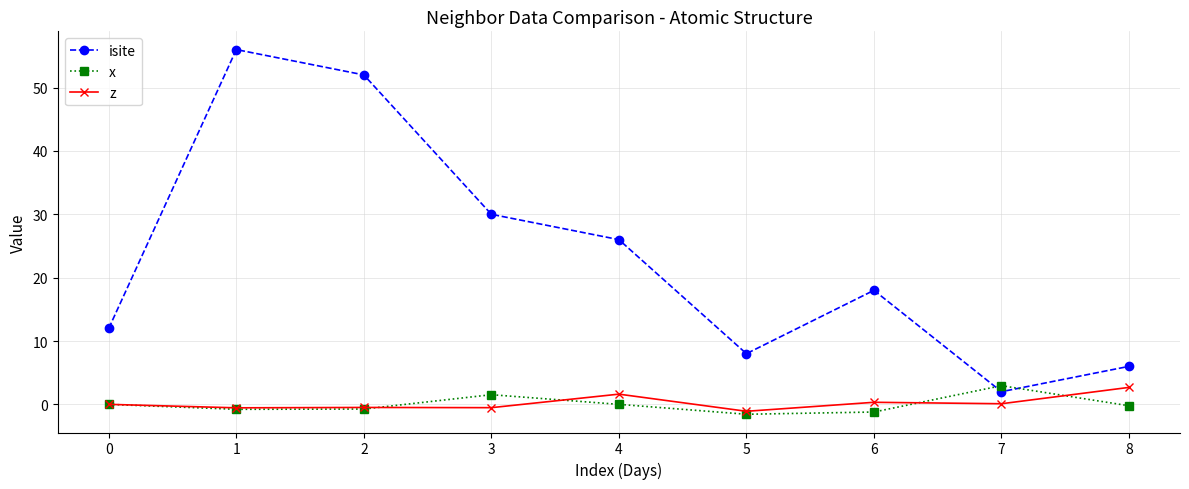

How many interior local valleys does the x series have?

2